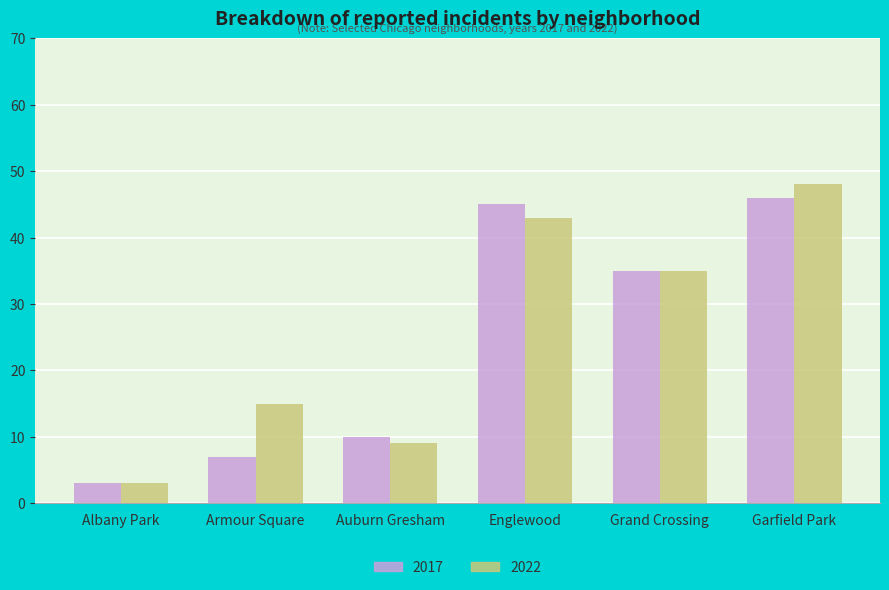

Is the value of 2022 at Auburn Gresham greater than the value of 2017 at Albany Park?

Yes